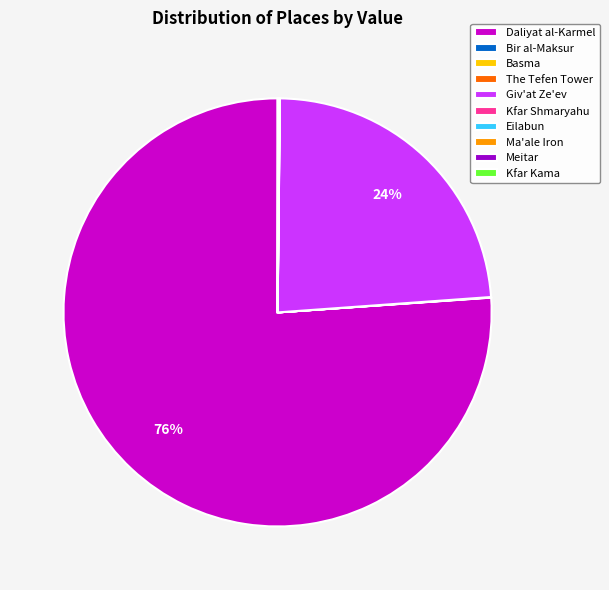

The Daliyat al-Karmel slice represents 76% of the pie. True or false?

True